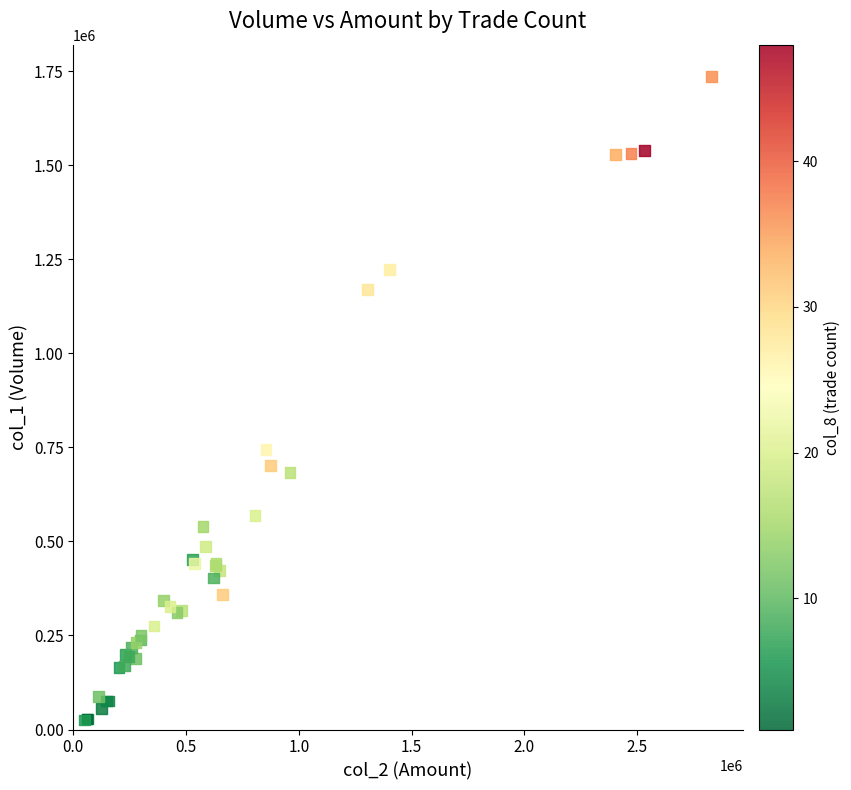

What Y value in the scatter plot is closest to 880000?

745000